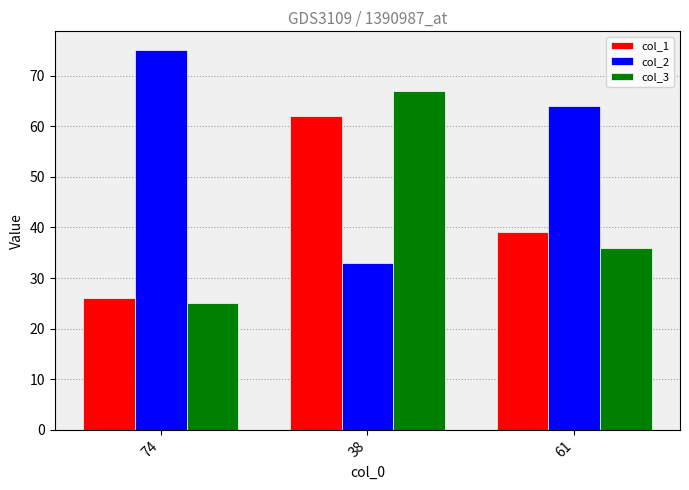

What is the sum of all col_2 values?

172